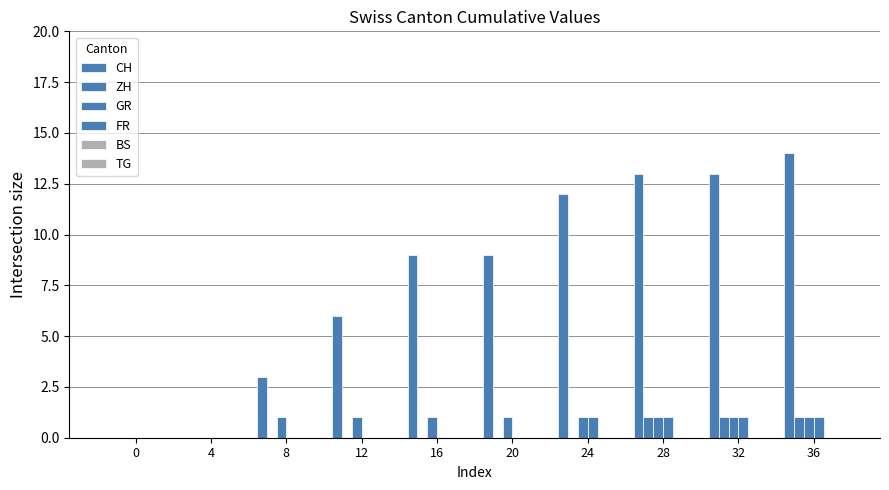

What is the difference between the maximum and minimum values in the FR series?

1